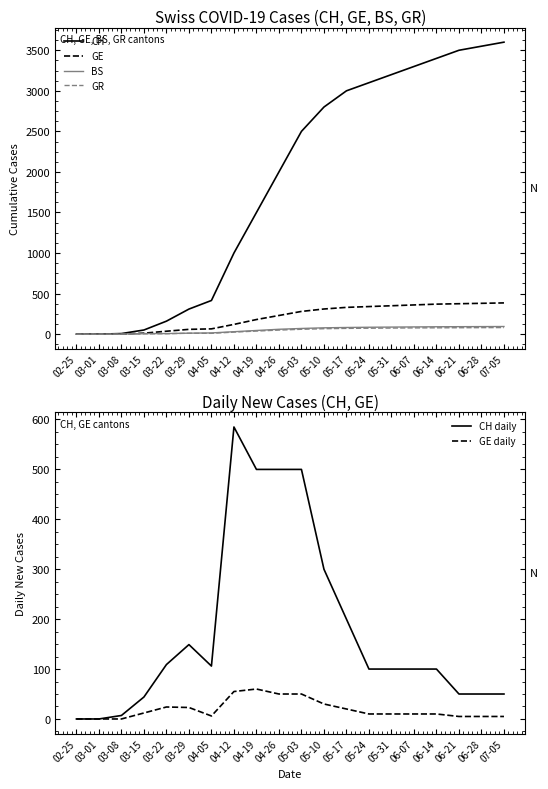

Where is the first local maximum for GE daily?

03-22